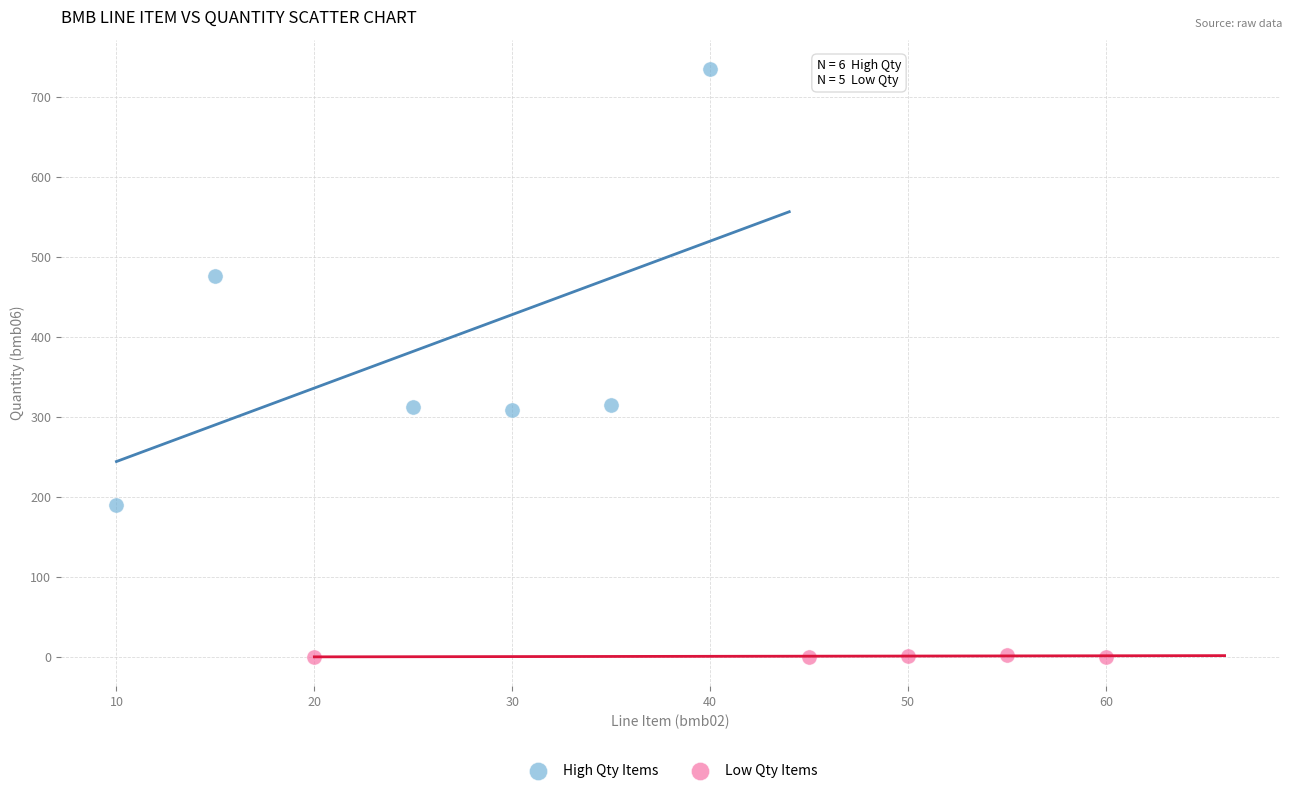

Which series contains the lowest Y value?

Low Qty Items